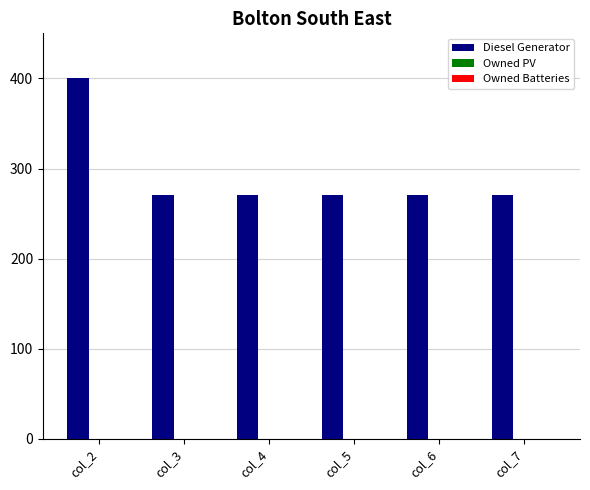

Are the bars horizontal?

No